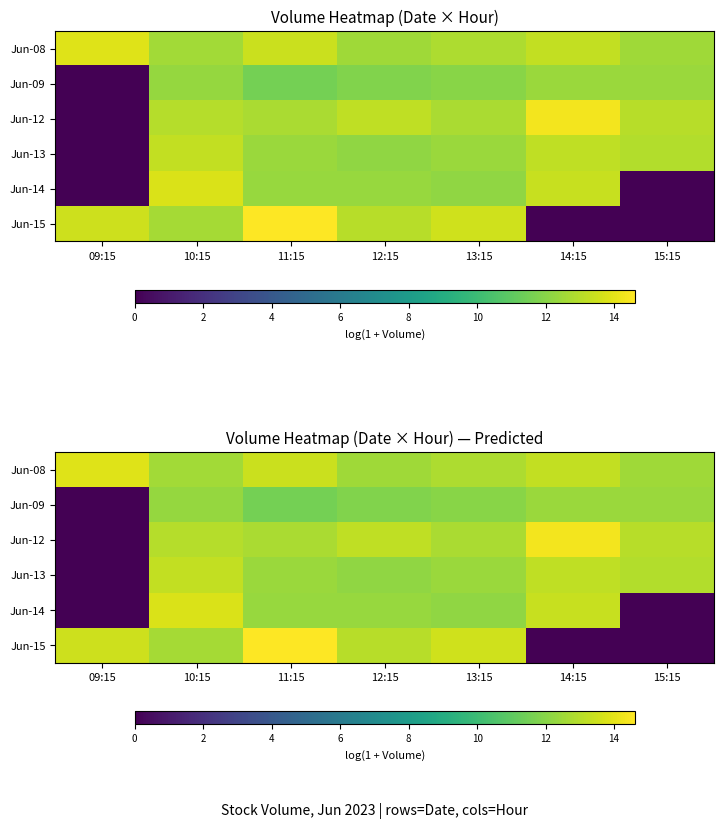

At how many categories does at least one series exceed 4?

7